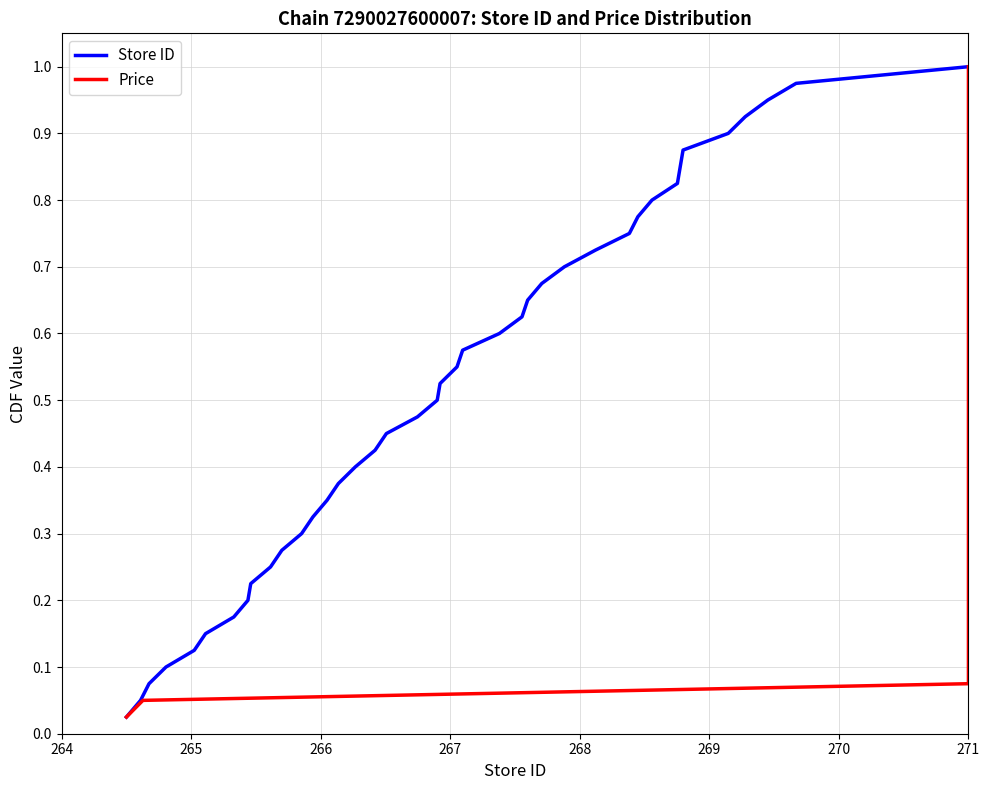

True or false: Store ID has more than 1 points higher than both neighbors.

False